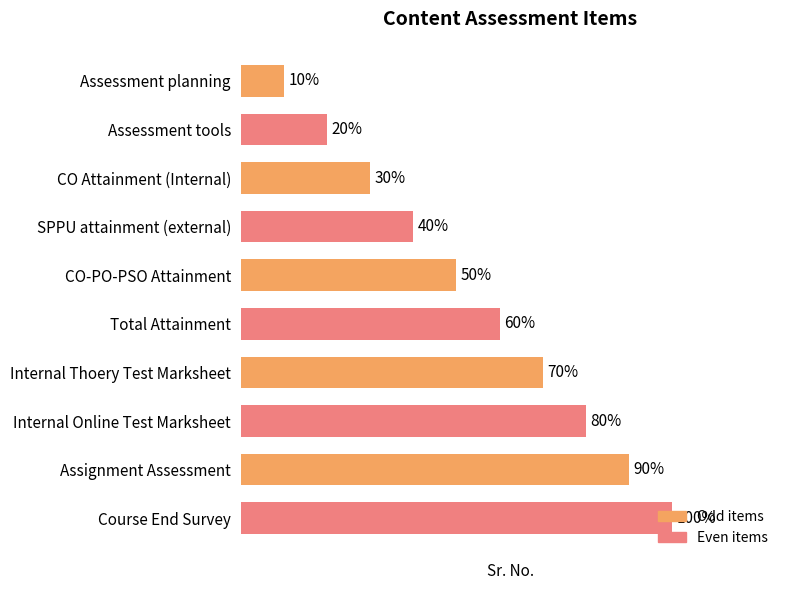

Are the bars grouped side by side (vs. stacked)?

No